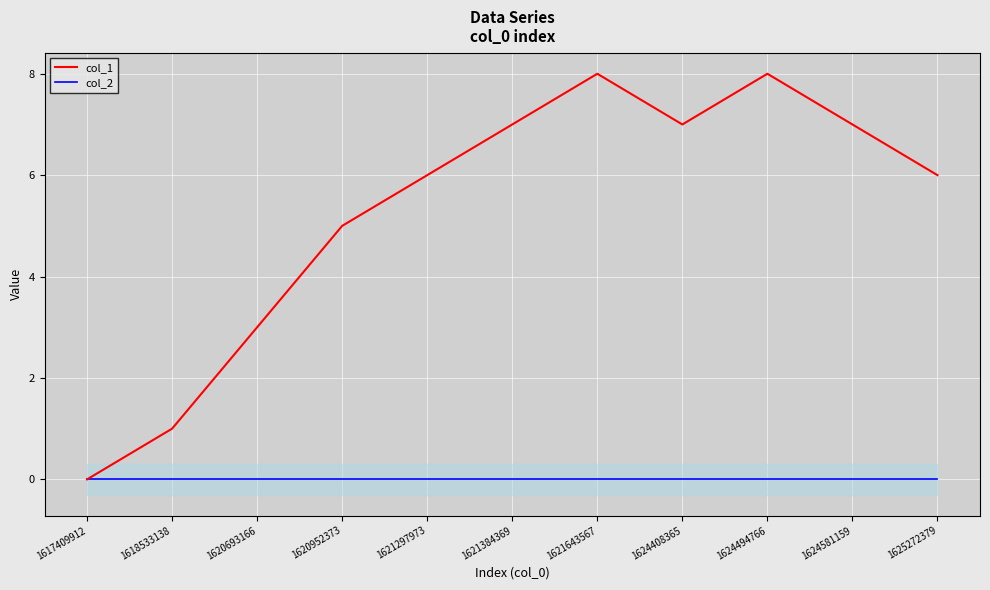

At which label is col_1 closest to 4?

1620693166